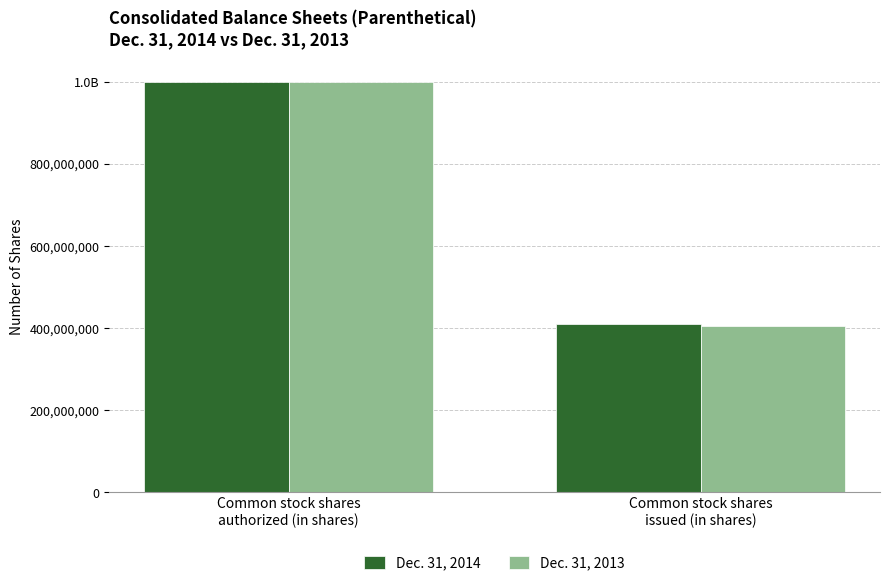

Does the chart contain stacked bars?

No